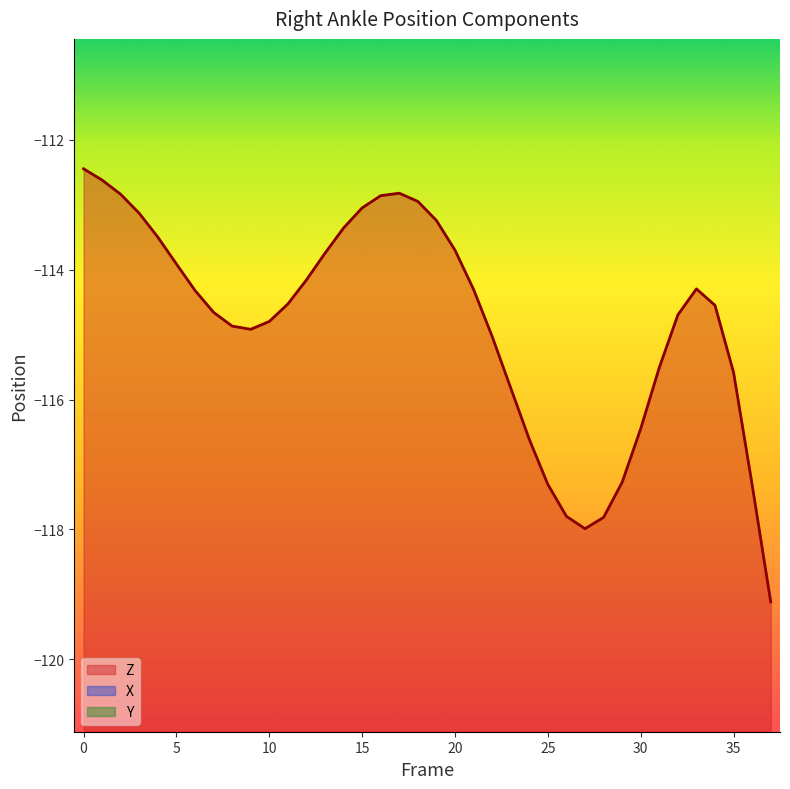

Is the value of X at 31 greater than the value of Y at 29?

Yes